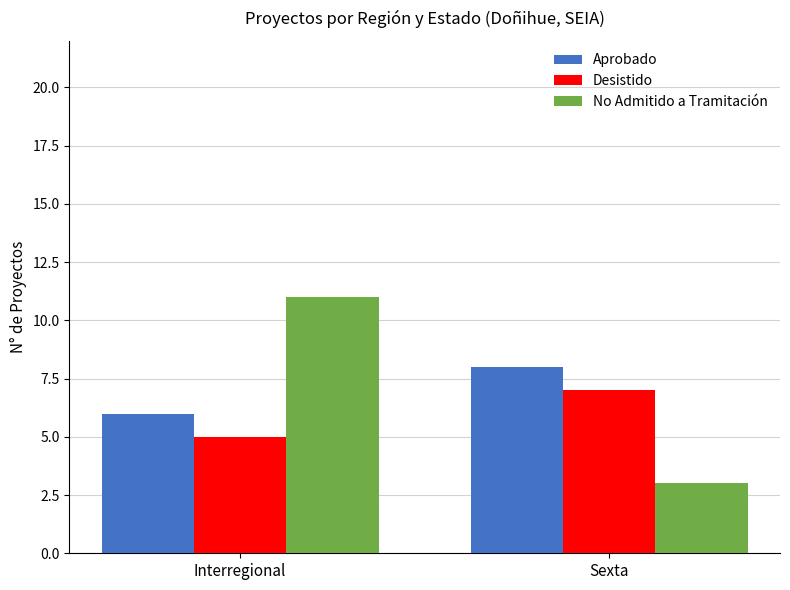

True or false: No Admitido a Tramitación has a value of 11 at Interregional.

True